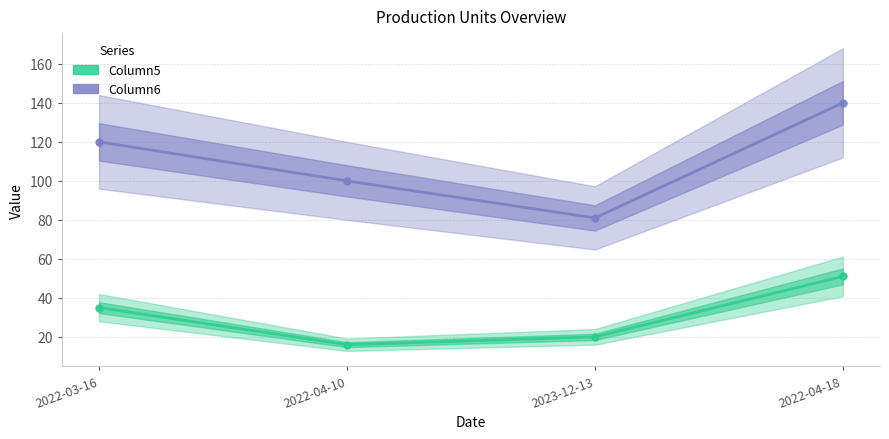

At how many categories does at least one series exceed 67?

4